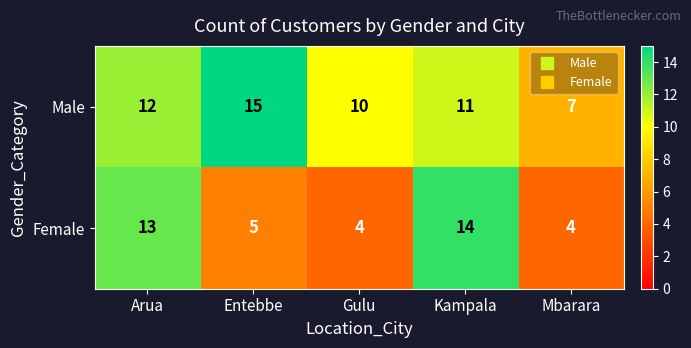

What is the smallest value displayed?

4